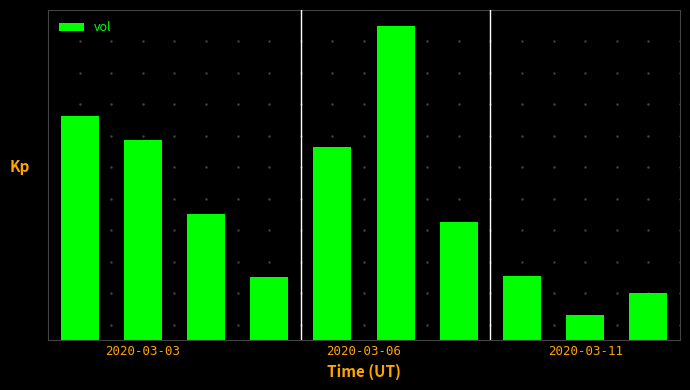

Are the bars horizontal?

No